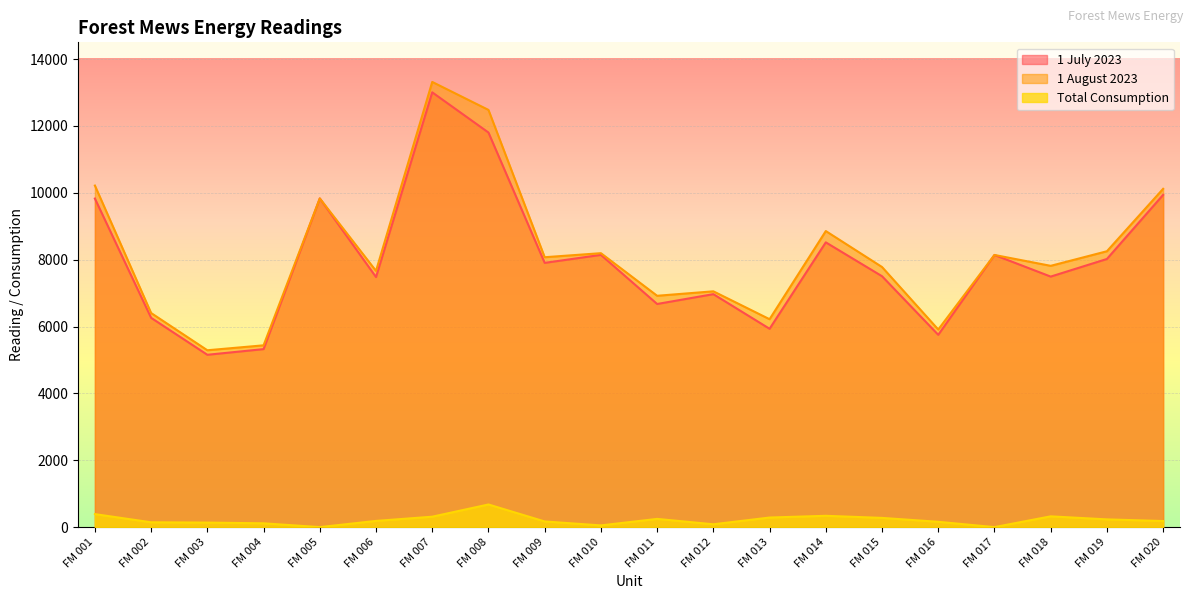

What is the sum of all Total Consumption values?

4297.5